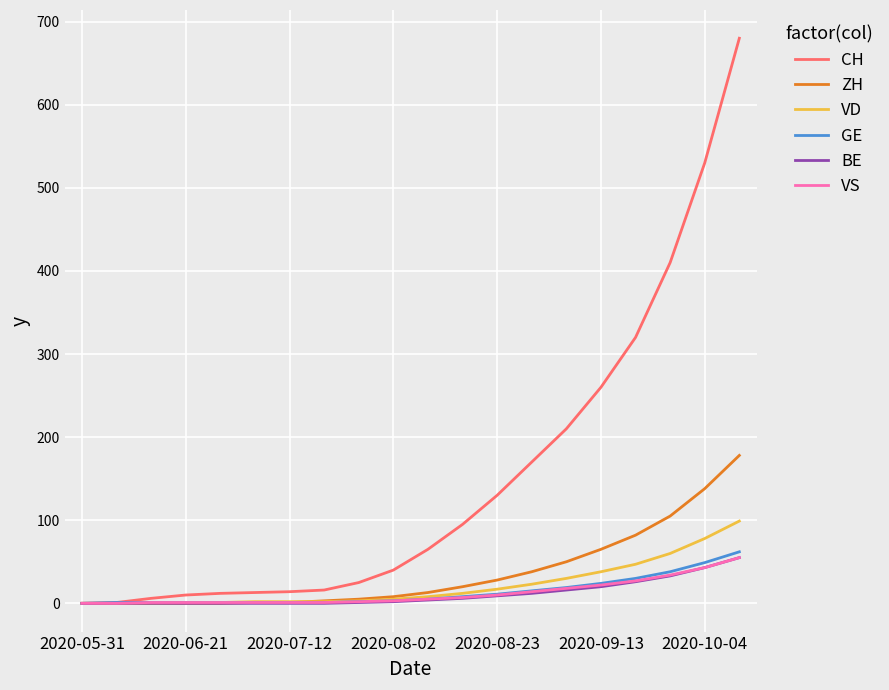

Which series has the largest total across all categories?

CH